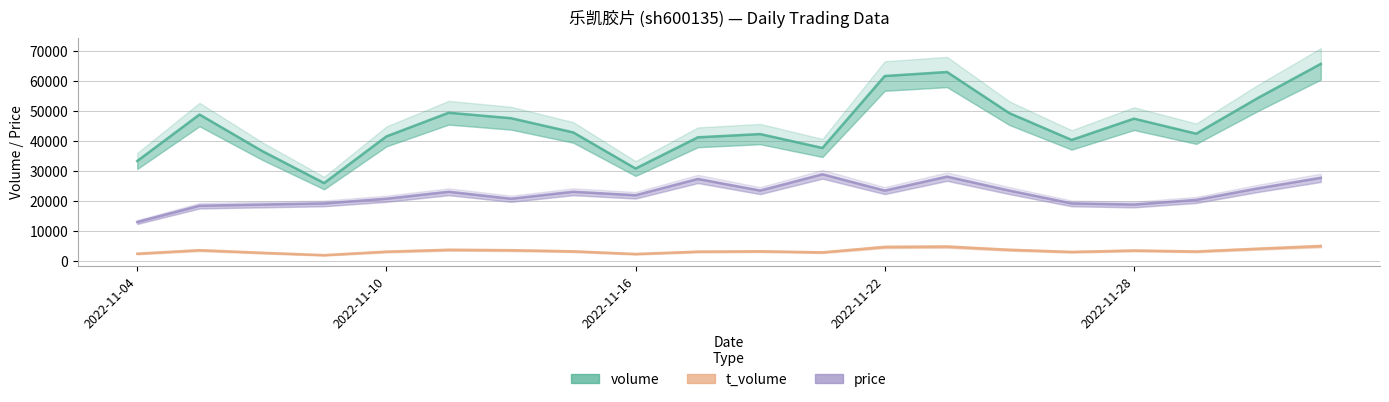

Rank the series by their maximum value, from highest to lowest.

volume, price, t_volume